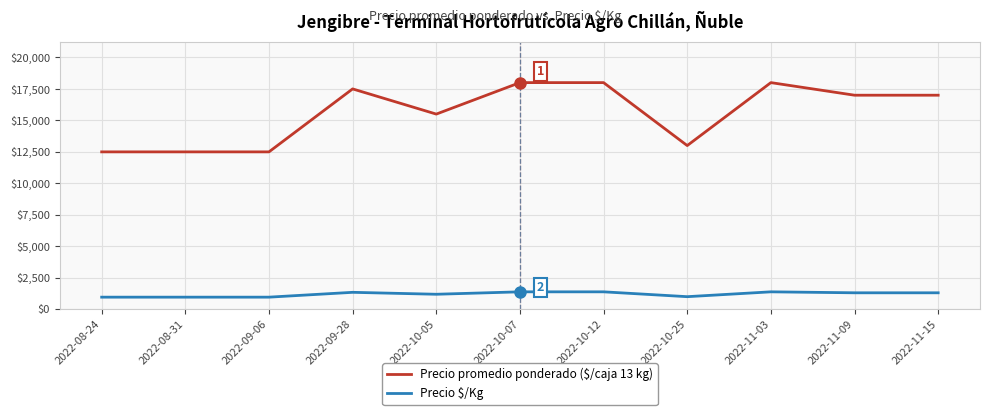

Which series changed the most between 2022-09-06 and 2022-09-28?

Precio promedio ponderado ($/caja 13 kg)